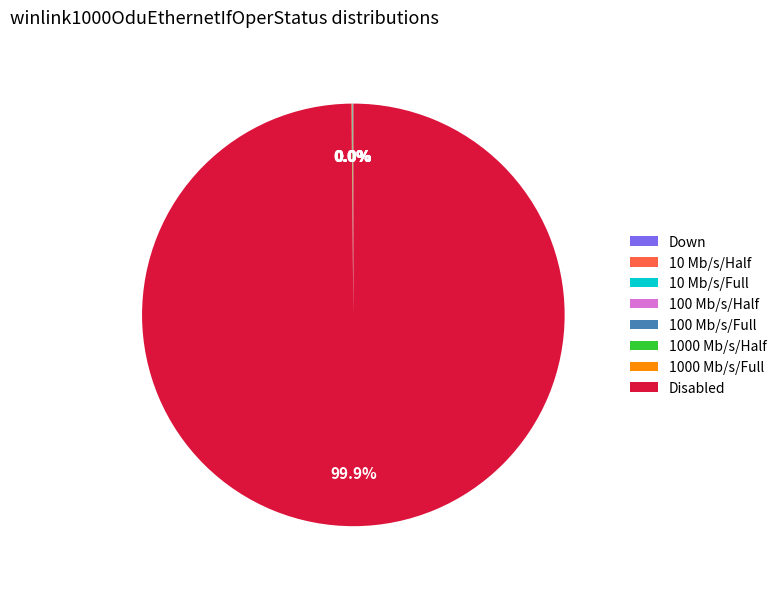

Which slice is the largest?

Disabled